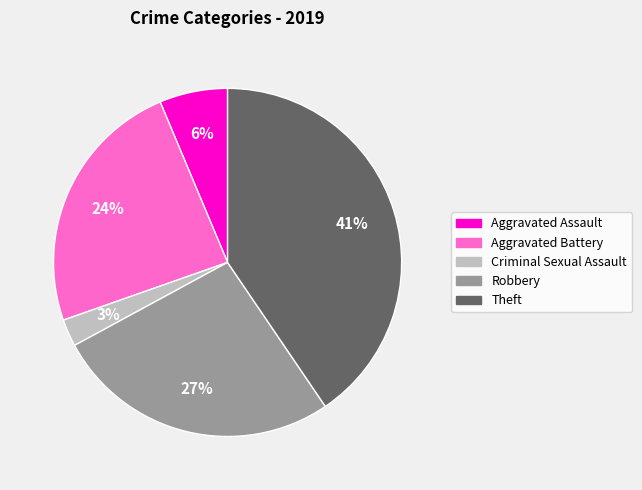

How many slices are in this pie chart?

5